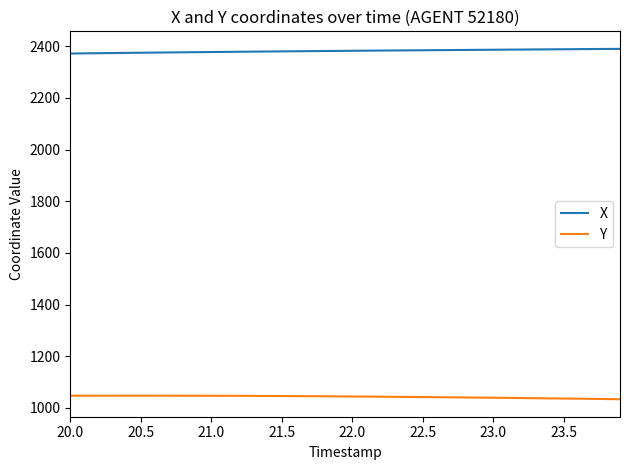

True or false: X and Y intersect in this chart.

False